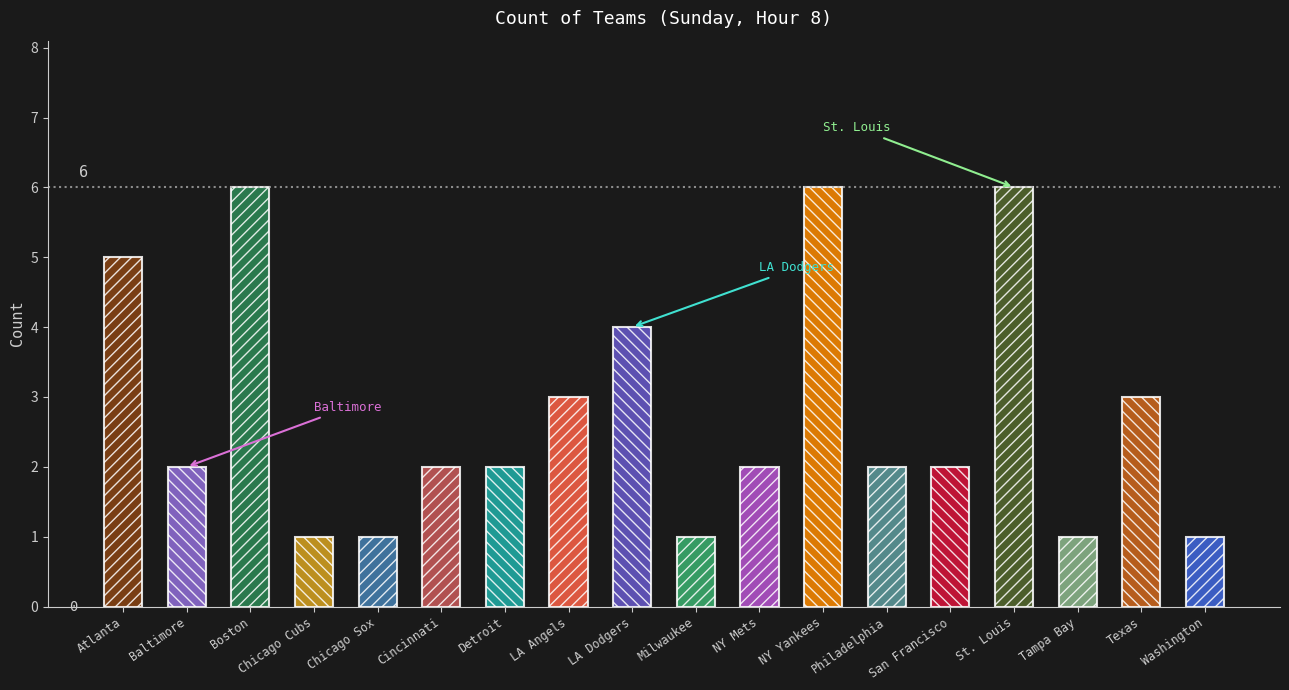

The value at Atlanta is 5. True or false?

True